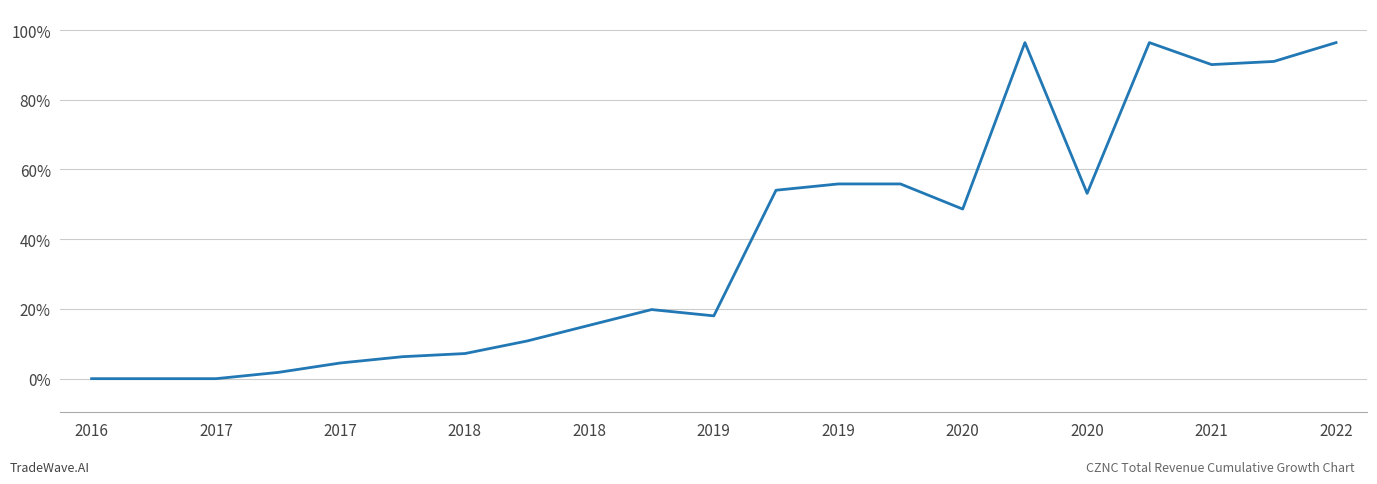

Is this an area chart (filled region under the line)?

No